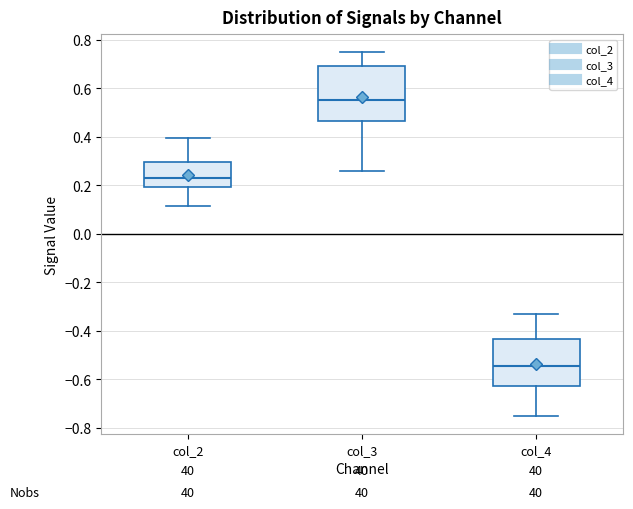

Comparing the boxes themselves (not the whiskers), which one is the tallest?

col_3